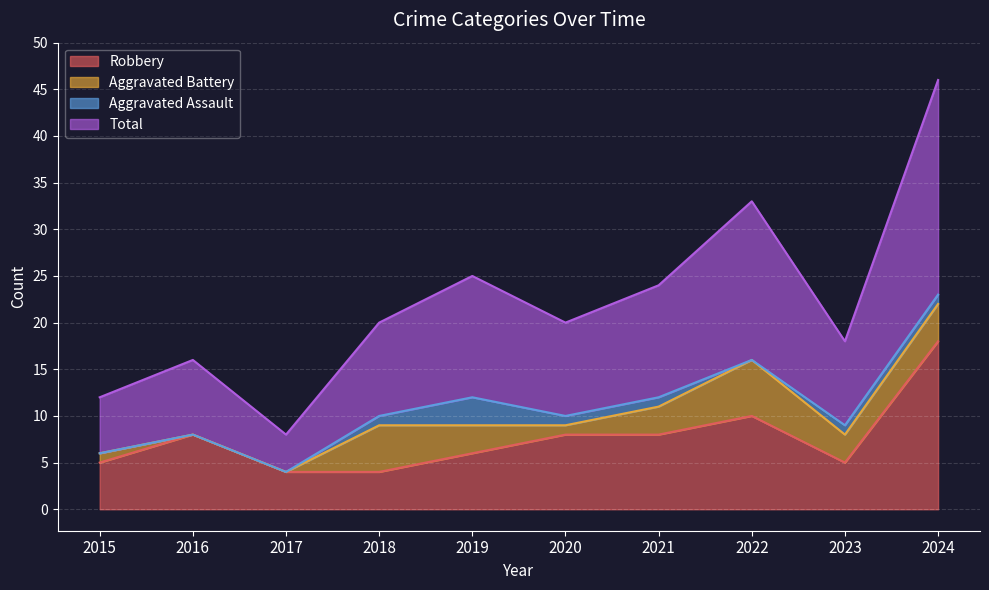

The Robbery series shows 10 at 2019. True or false?

False